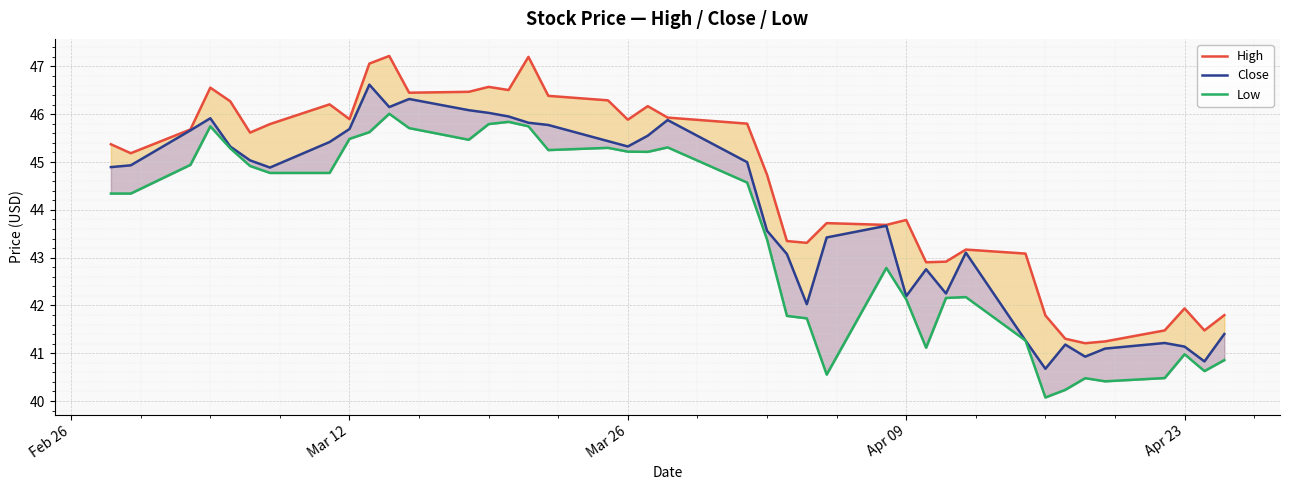

List the series in order of their overall mean, highest first.

High, Close, Low